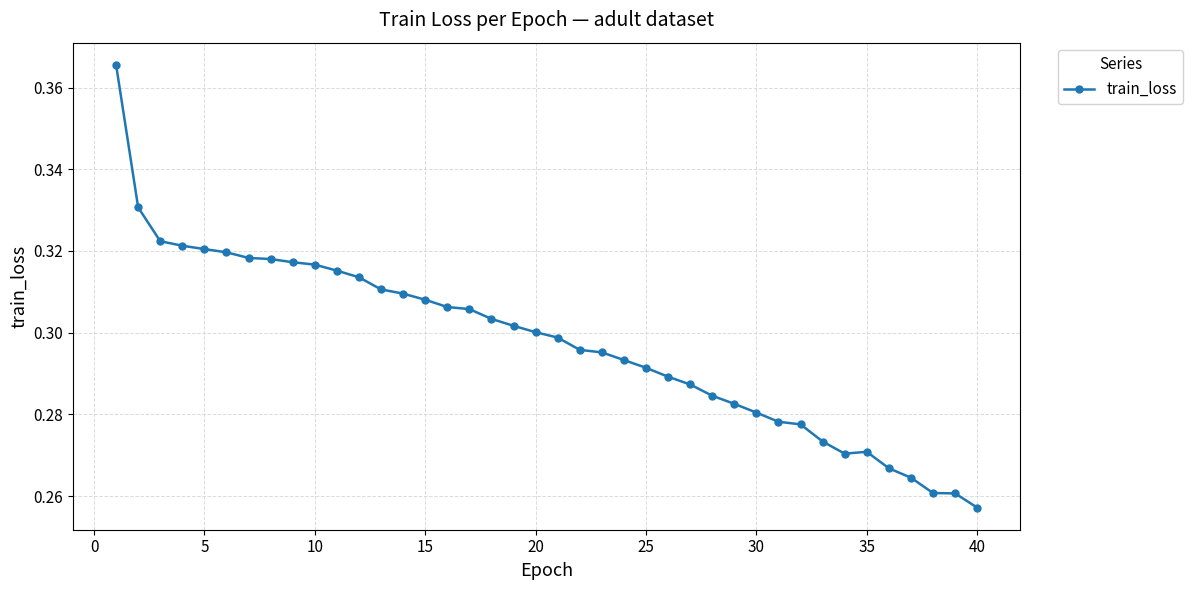

How many values are between 0 and 1?

40